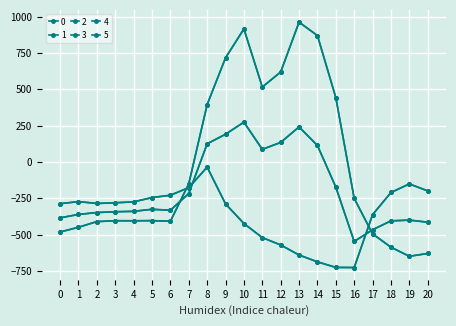

What is the value of the 1 point at the 4th from the left?

-342.7